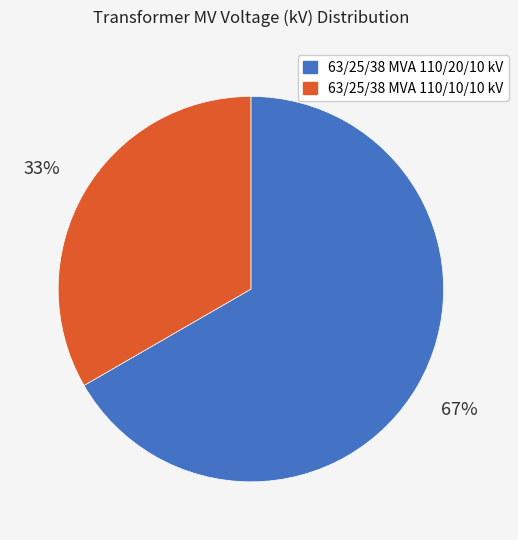

Count the number of slices in the pie.

2